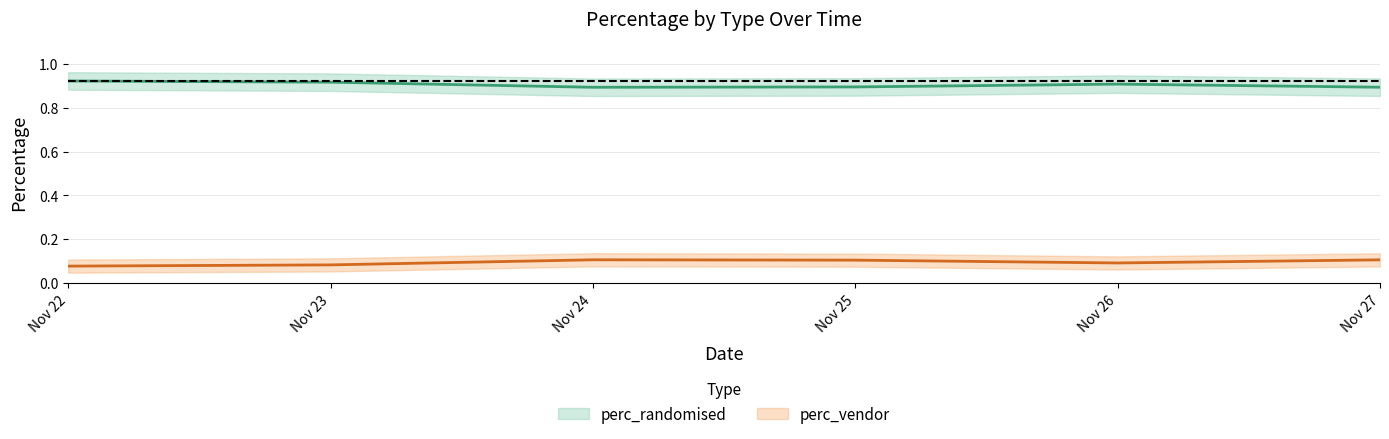

How many lines are shown in the chart?

2